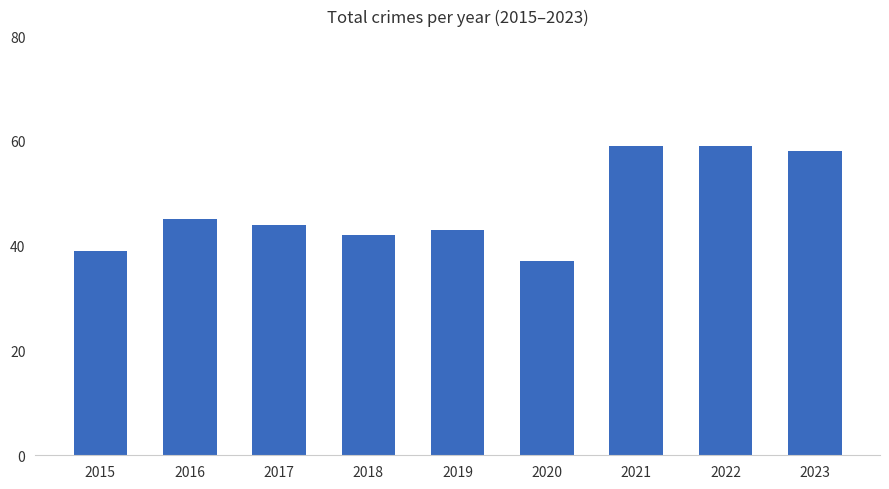

At which label is the value closest to 48?

2016